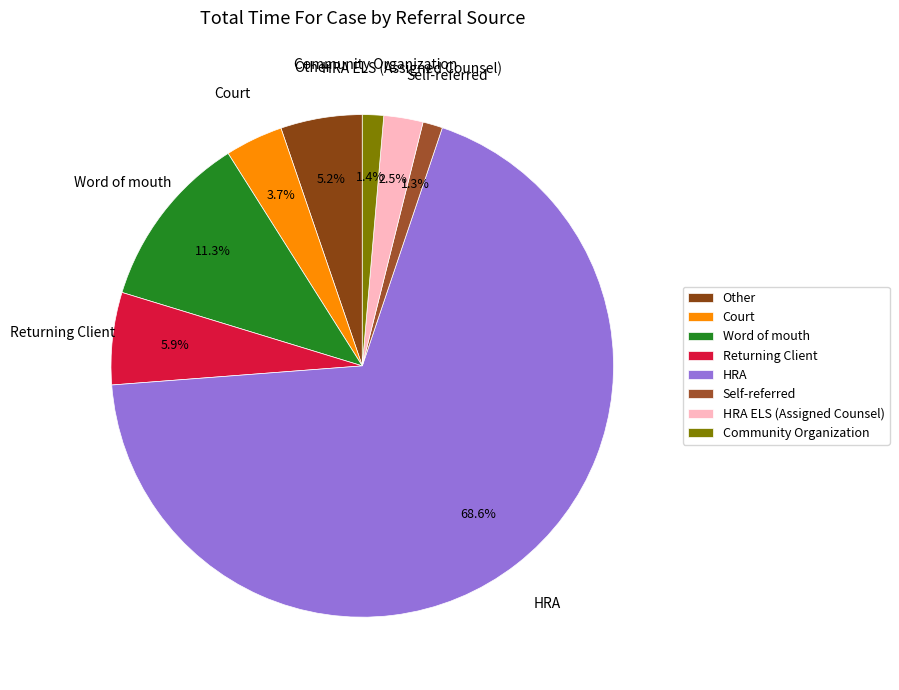

What is the ratio of the value at Court to the value at Other?

0.7